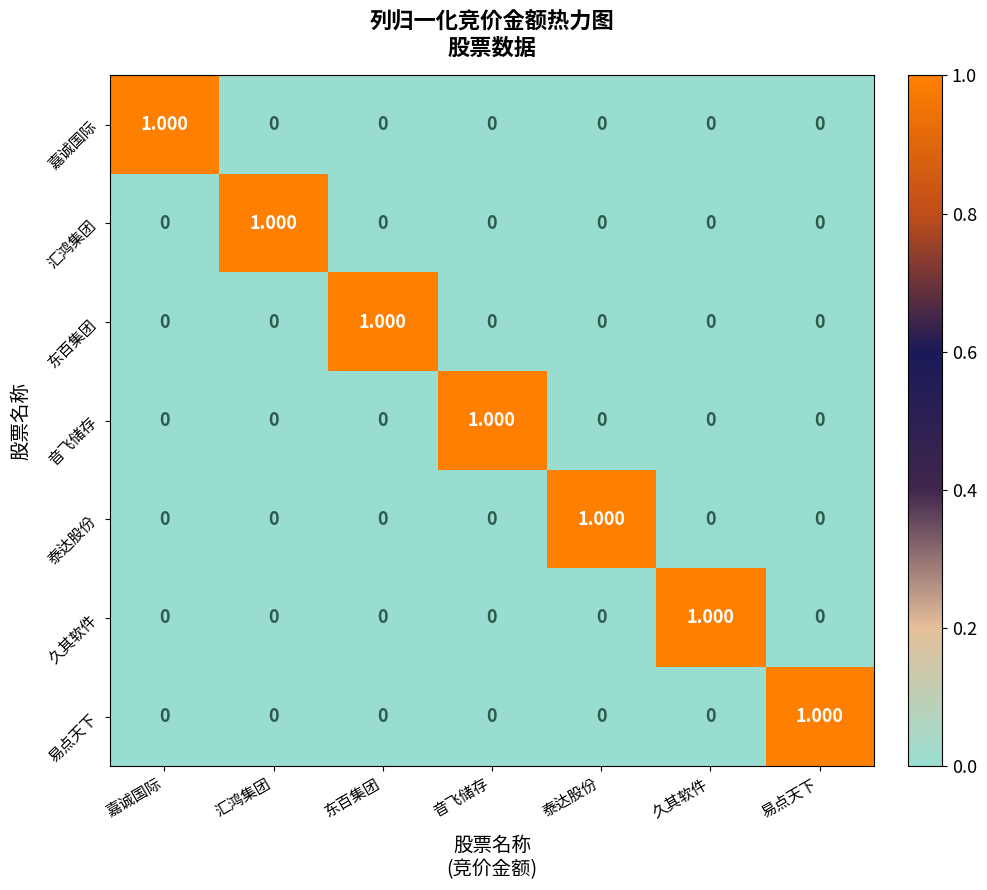

Which category has the highest value in the 泰达股份 series?

泰达股份